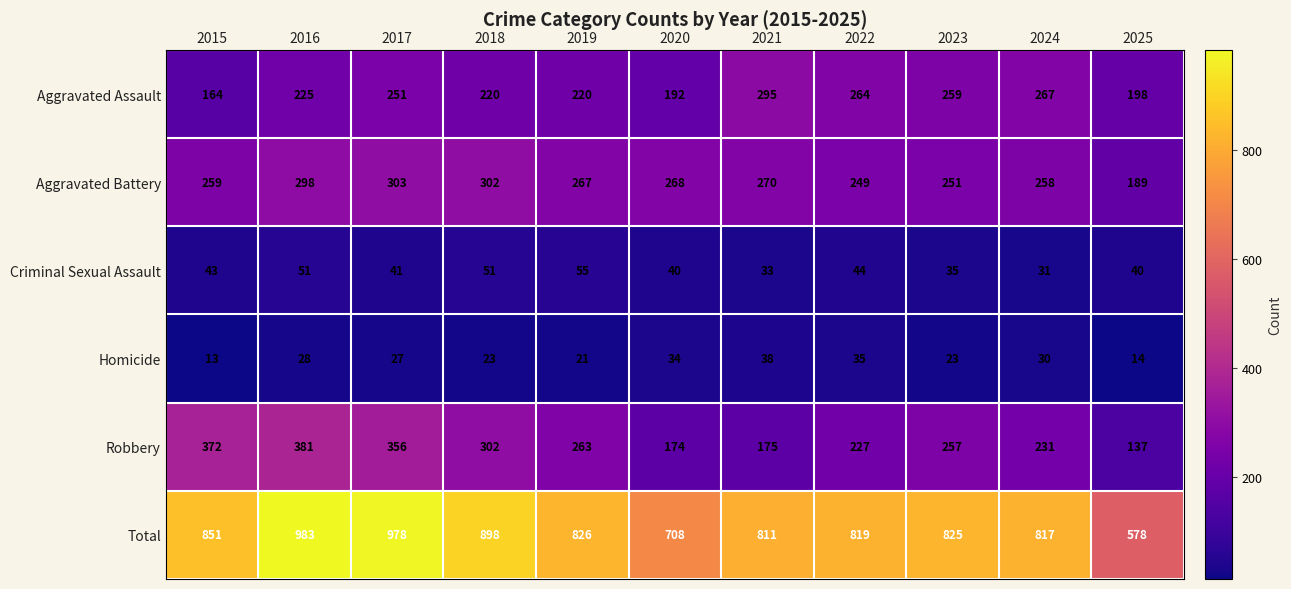

At which label does Aggravated Battery first exceed 267?

2016